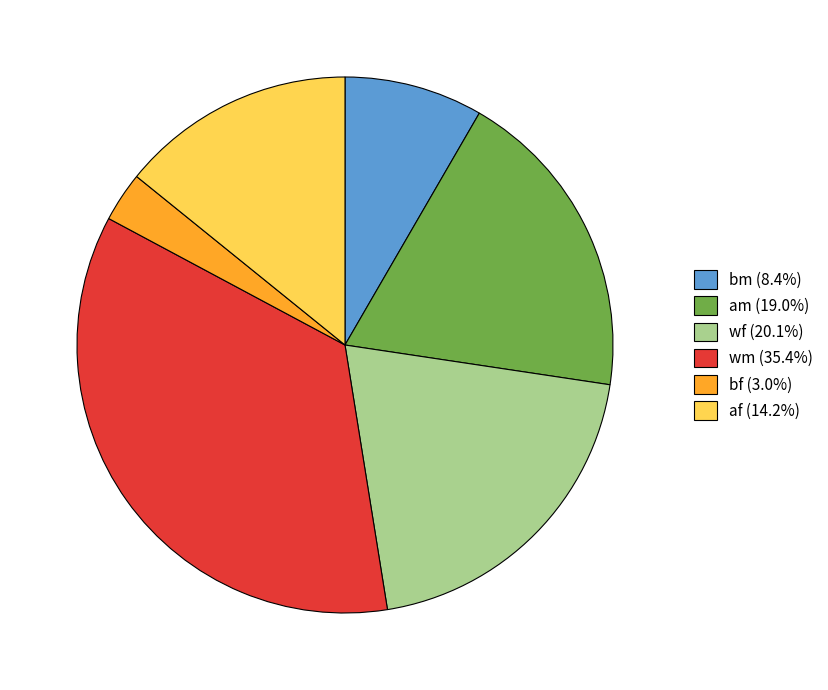

Is the sum of am (19.0%) and wm (35.4%) greater than half?

Yes